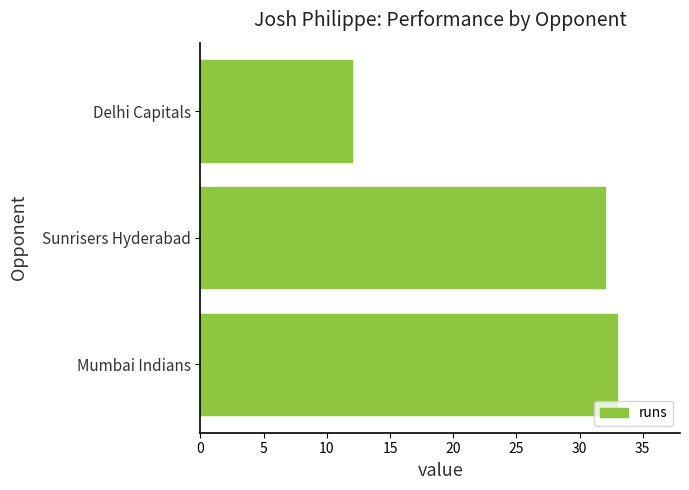

What is the minimum value shown in the chart?

12